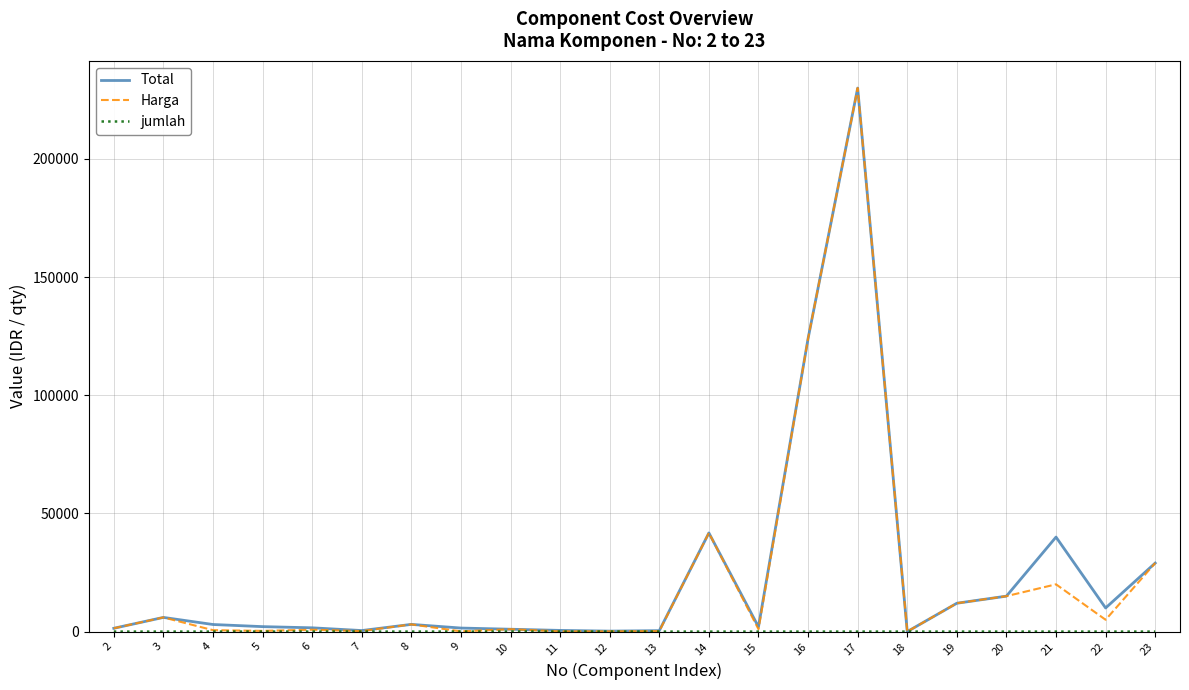

What is the approximate value of Total at 22?

10000